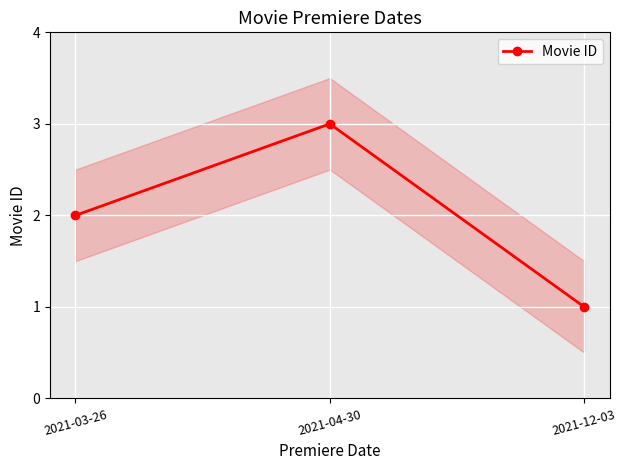

Reading left to right, transcribe all the data shown in this chart.

2	3	1